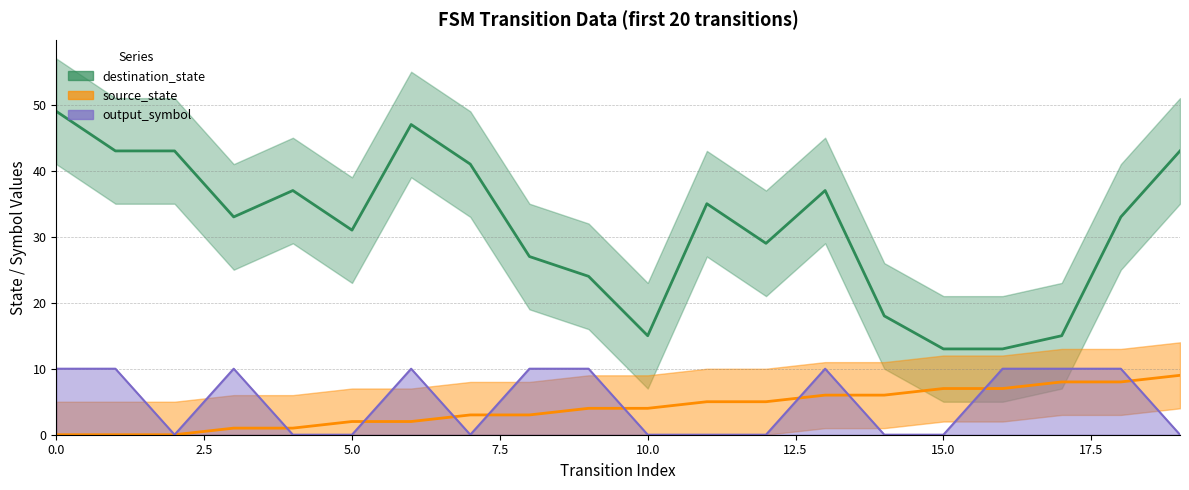

Between which two adjacent categories do source_state and output_symbol first intersect?

3 and 4